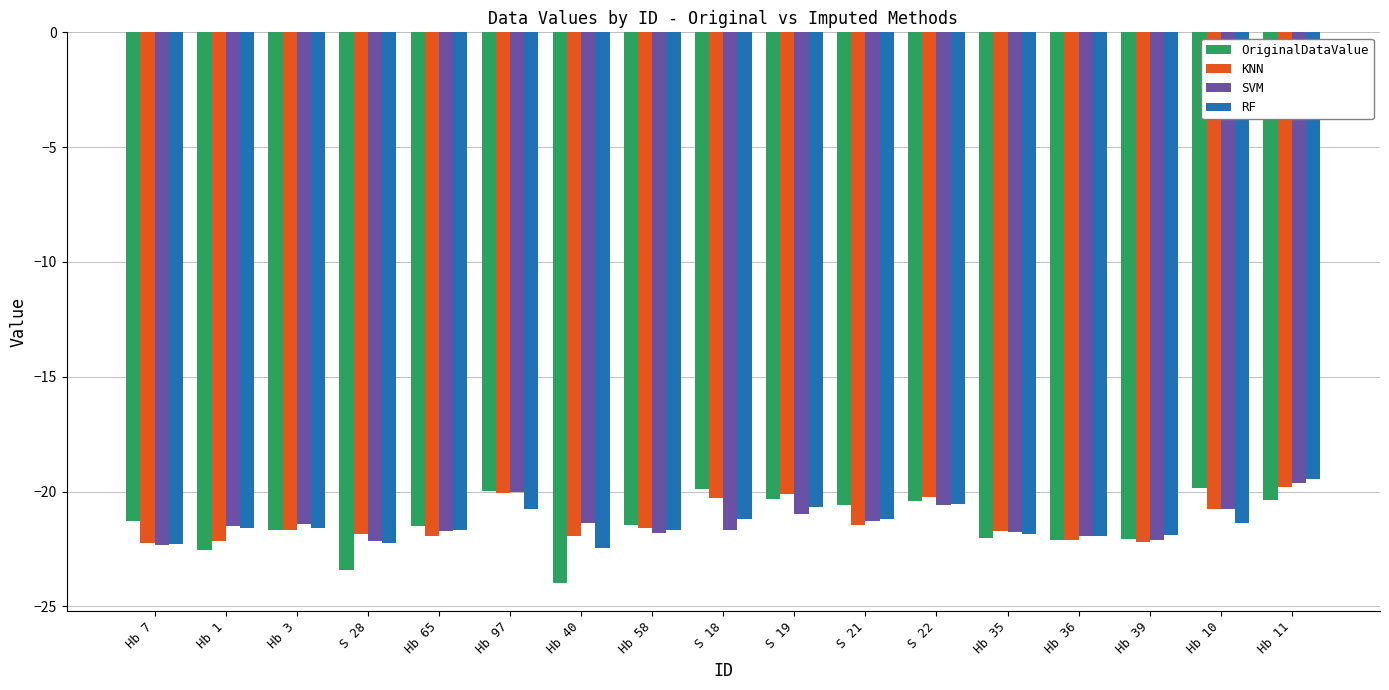

Which series has the largest range (max minus min)?

OriginalDataValue